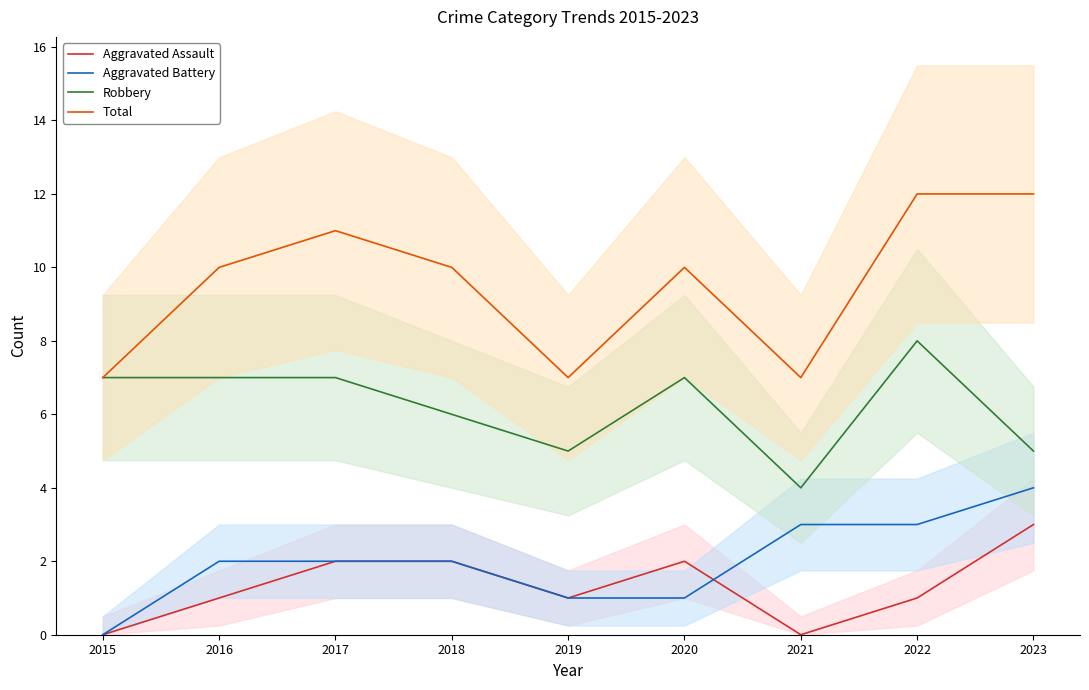

Between 2020 and 2021, which is larger?

2020